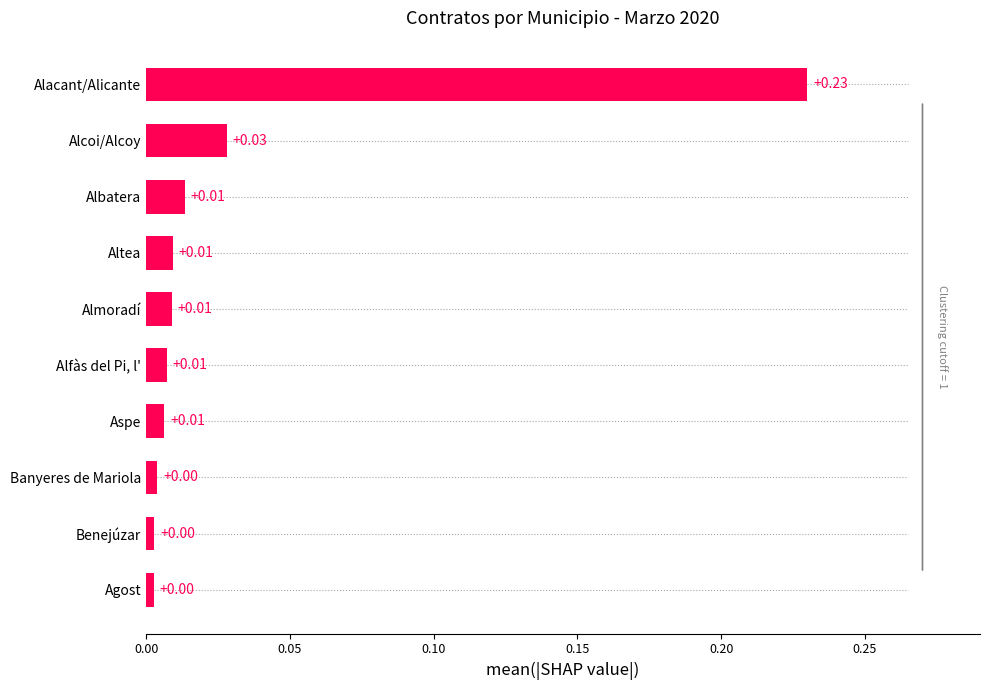

Does the chart contain any negative values?

No